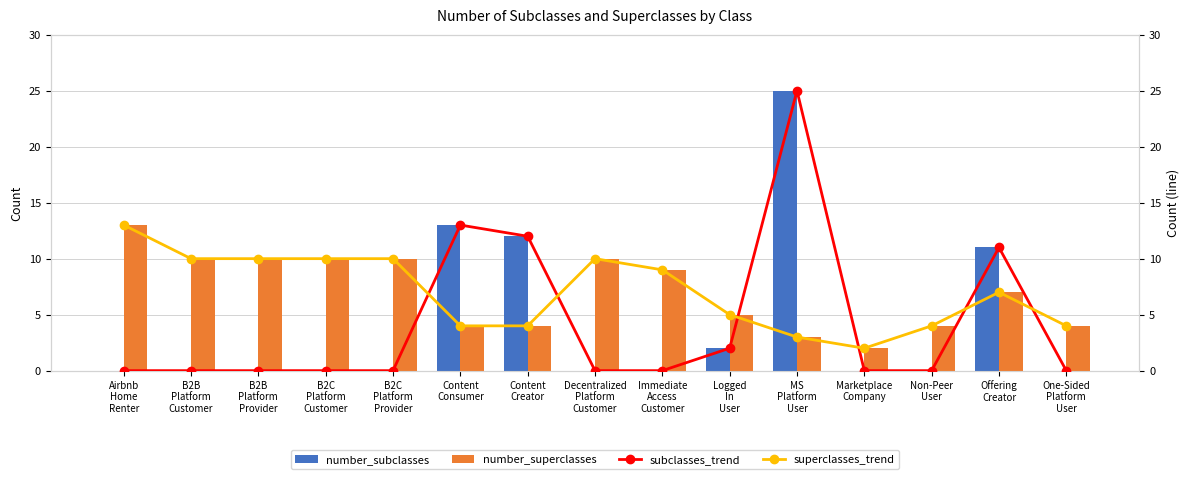

Count the number of categories in the chart.

15